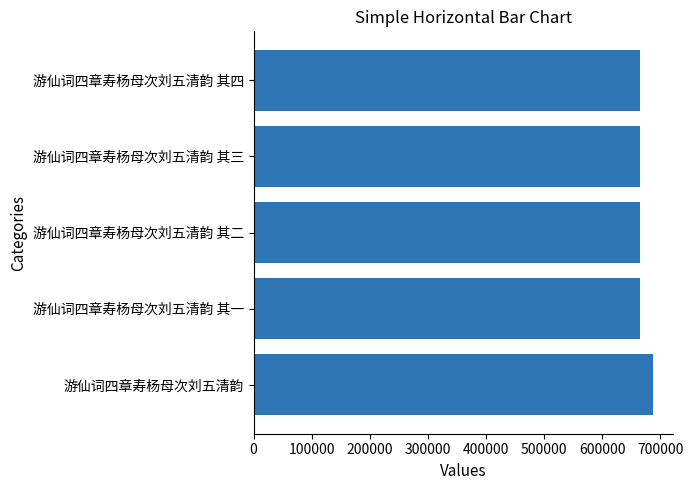

What is the minimum value shown in the chart?

664621